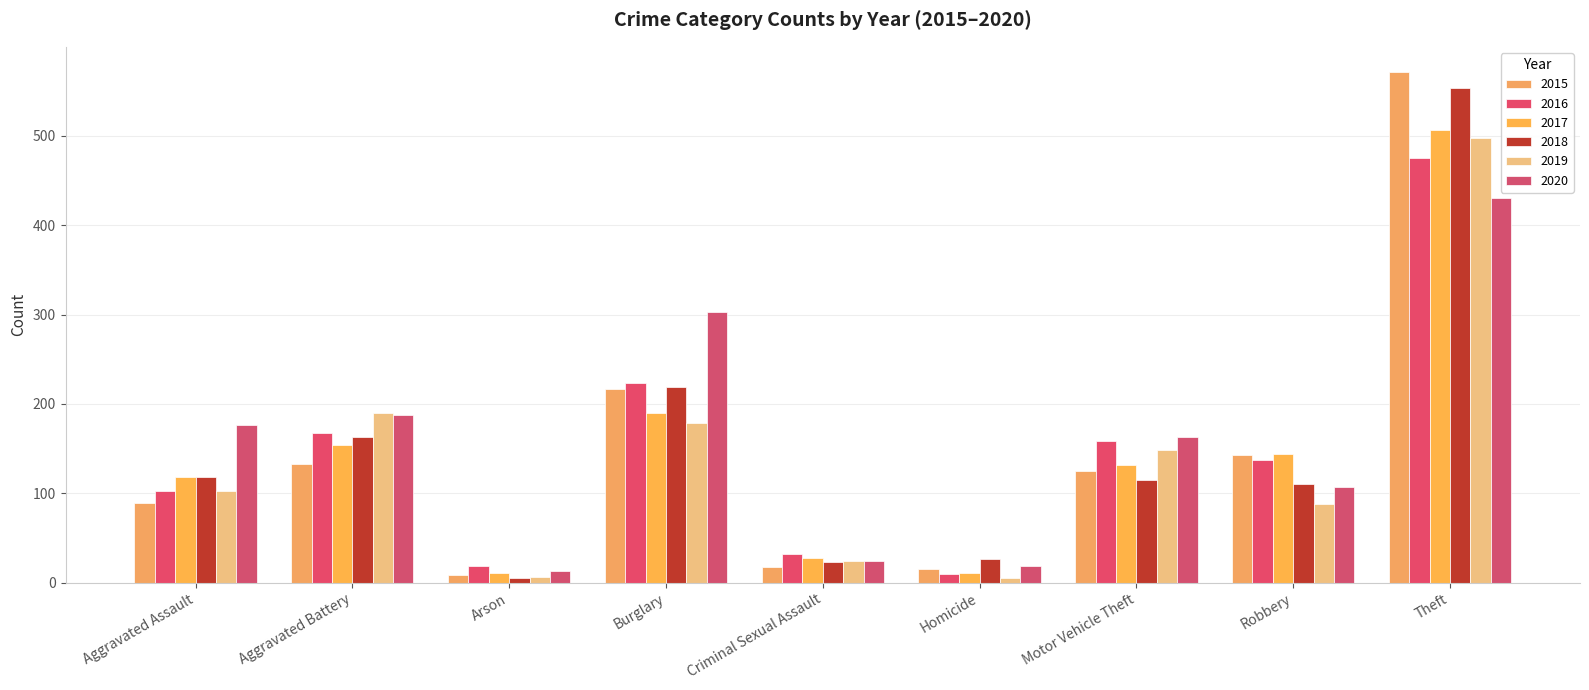

At which label does 2018 first exceed 115?

Aggravated Assault